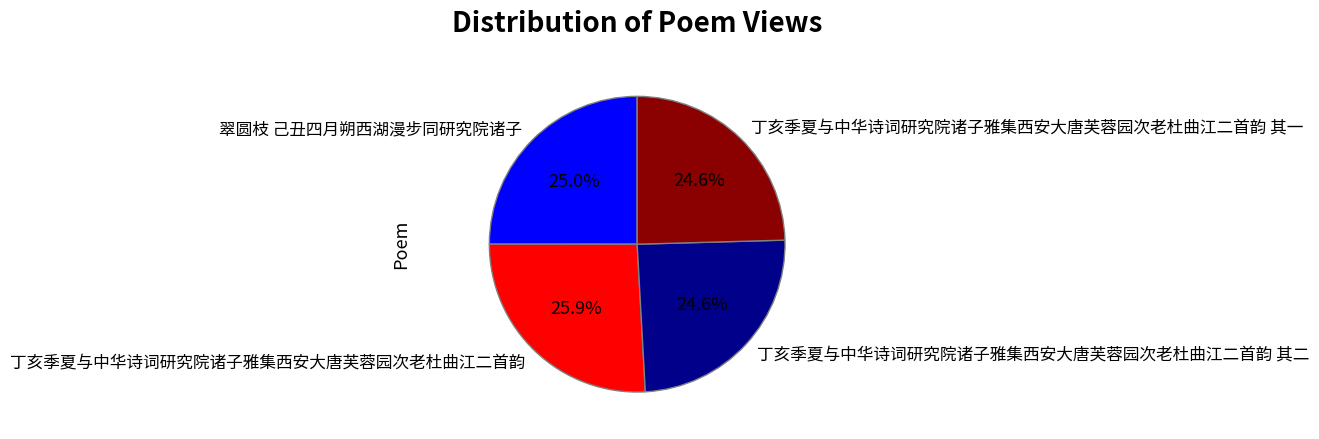

Is there a majority slice in this chart?

No